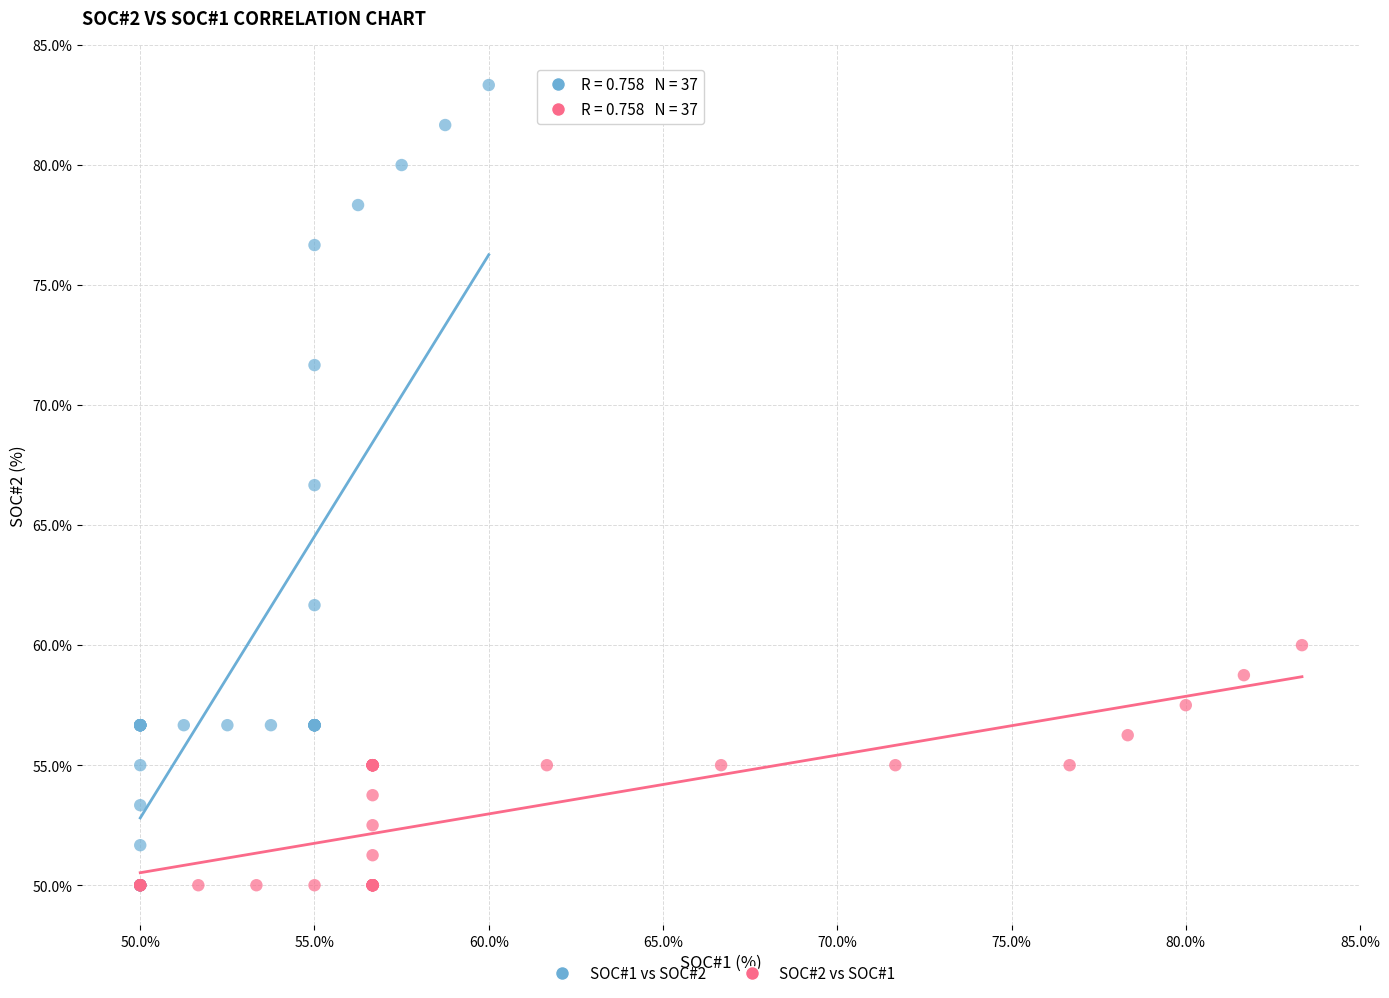

Which series has the widest spread of Y values?

SOC#1 vs SOC#2